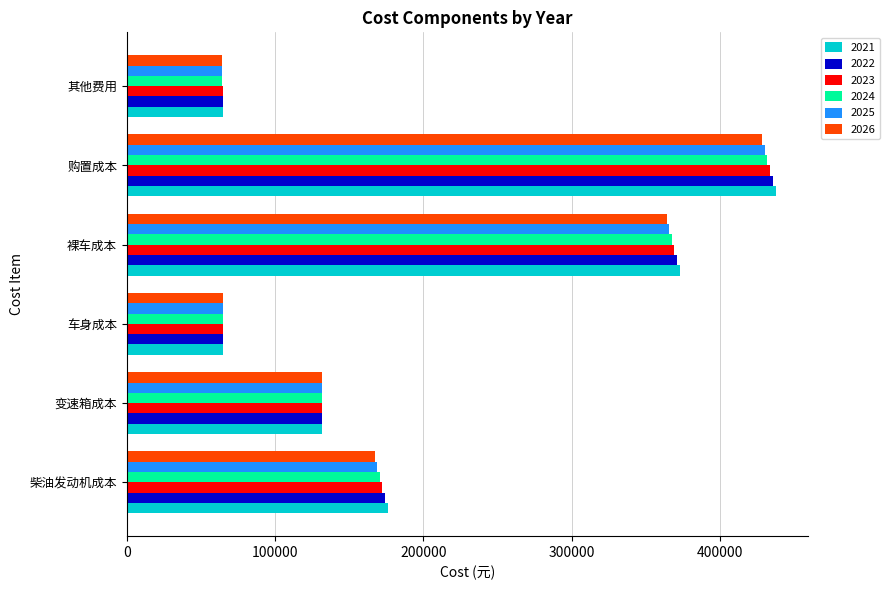

At how many categories does at least one series exceed 419092?

1